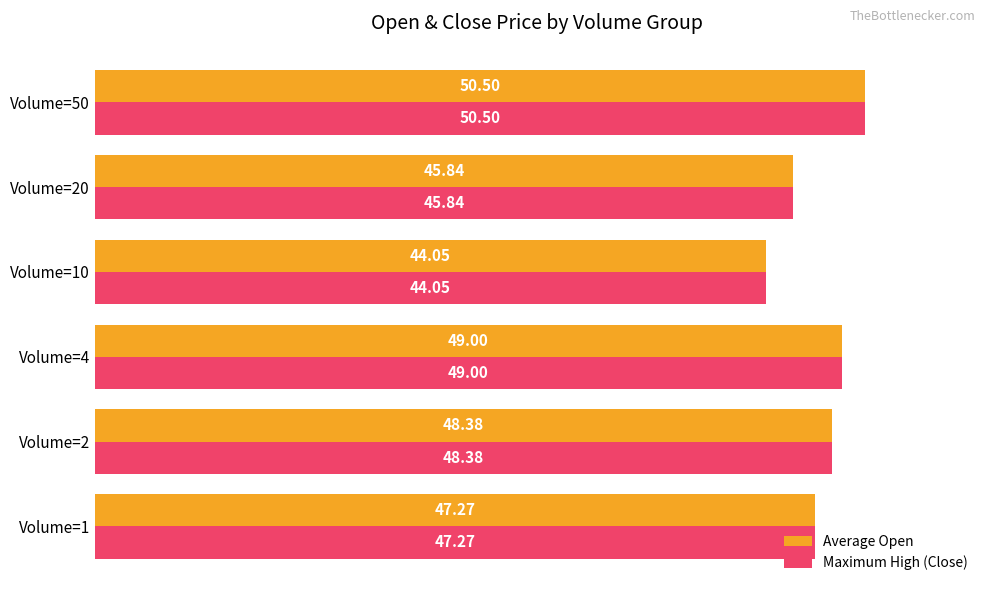

What is the minimum value for Average Open?

44.1